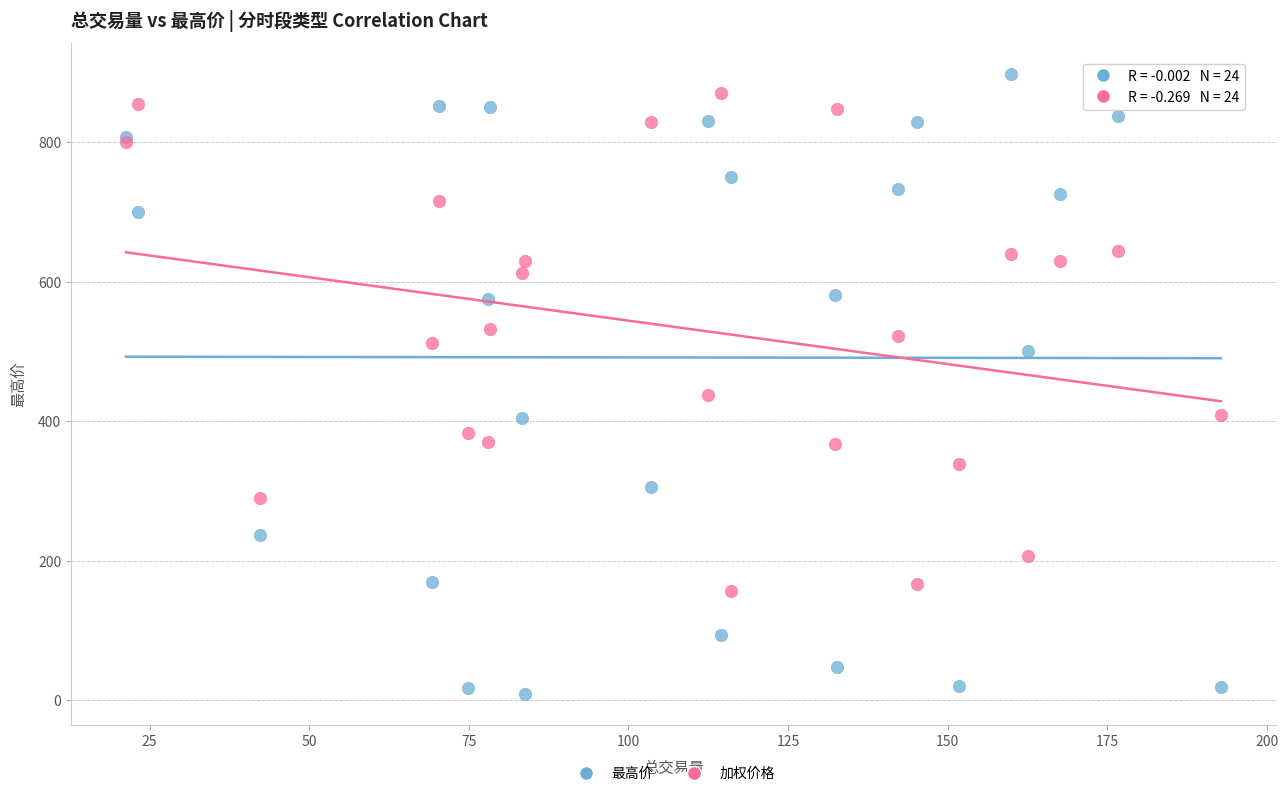

Across all series, what Y value is closest to 453?

437.3